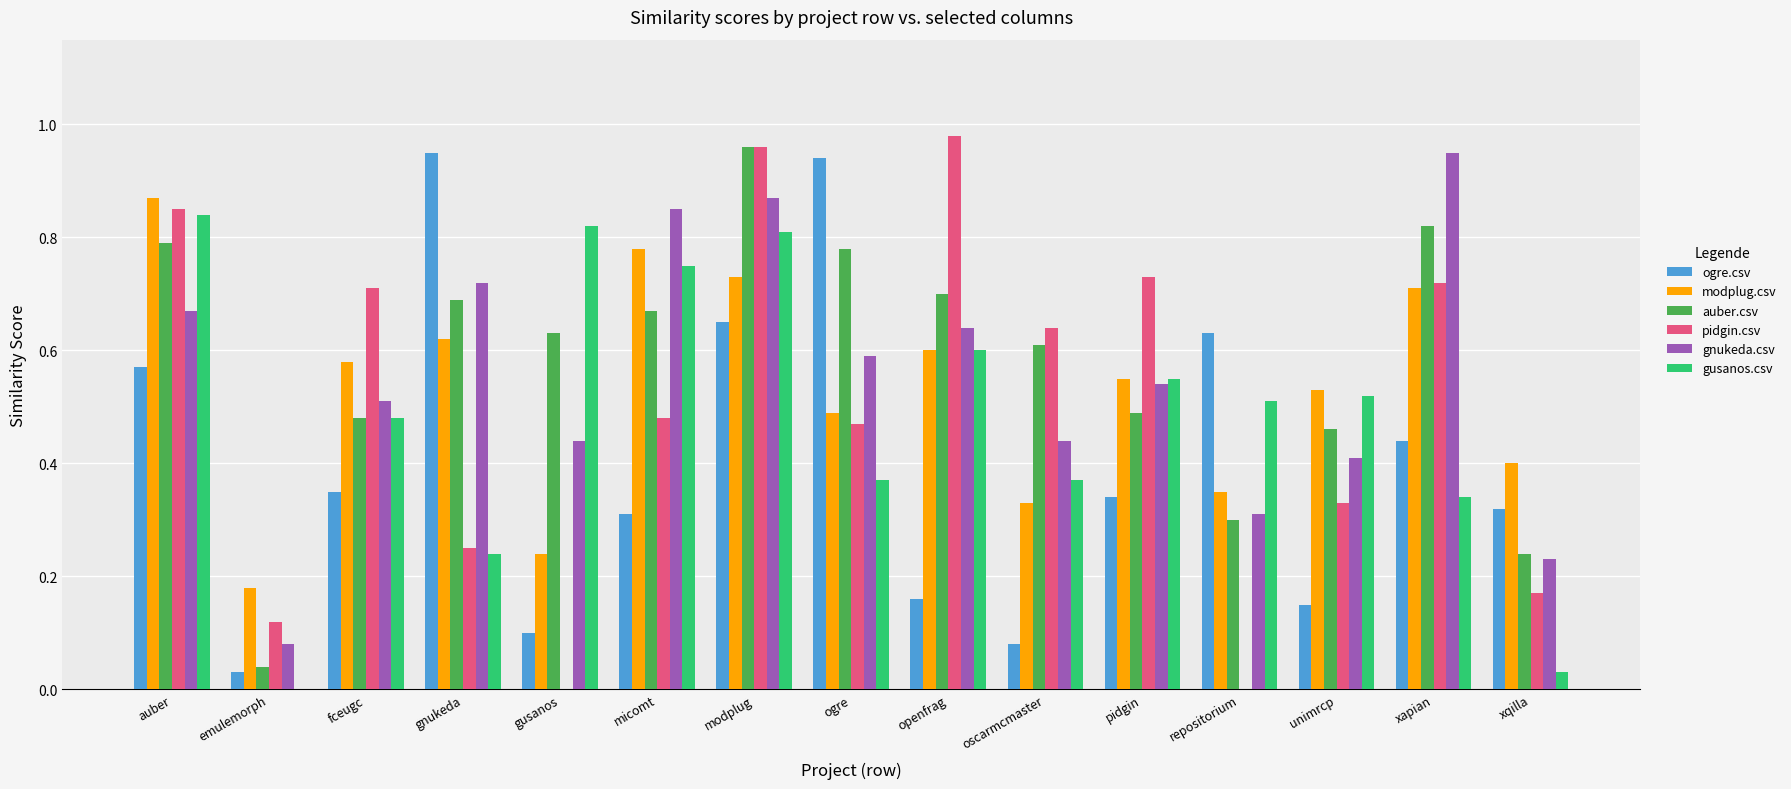

At which category is the sum across all series the highest?

modplug